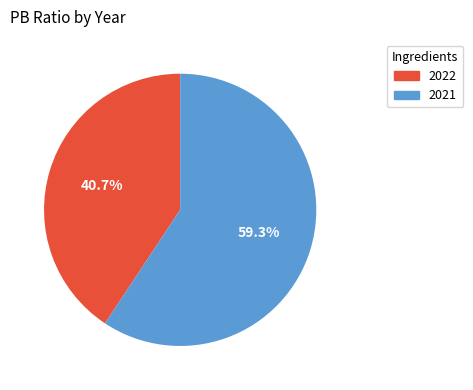

To the nearest percent, what is the difference between the 2021 and 2022 slice percentages?

19%